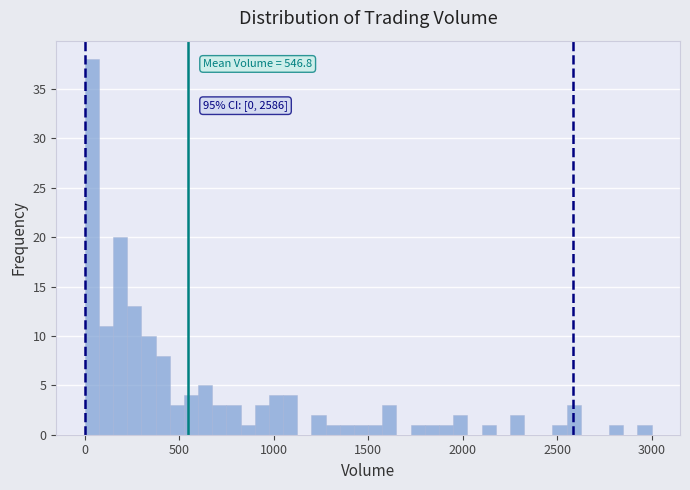

Read against the x-axis, roughly where is the centre of the tallest bar?

50